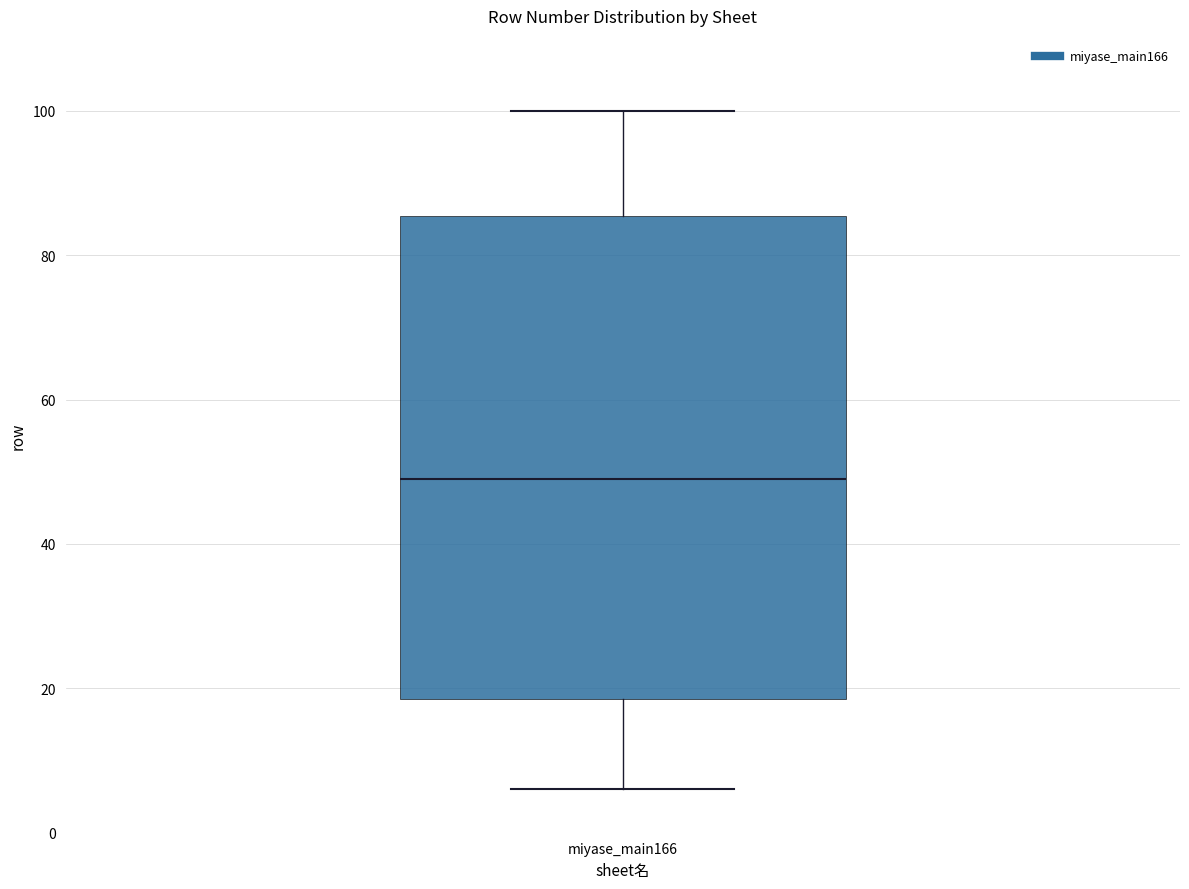

Read this box plot against the y-axis: the position of the median line, the range covered by the box, and the ends of both whiskers. The values are not printed on the chart, so give them approximately, as read against the axis.

median 50, box 18 to 86, whiskers 6 to 100